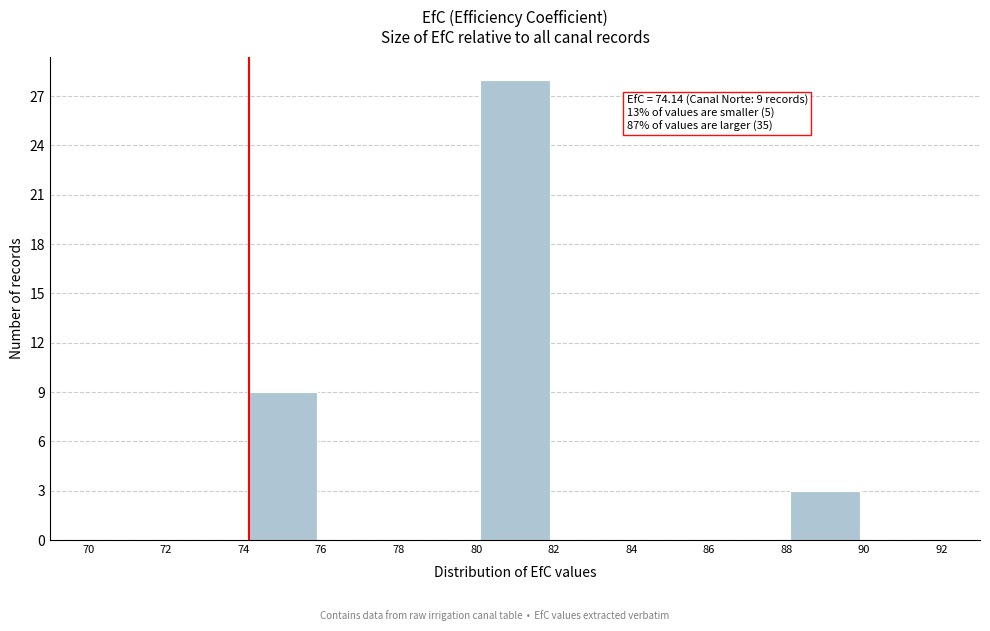

Over which range of the x-axis is the bar tallest?

80 to 82